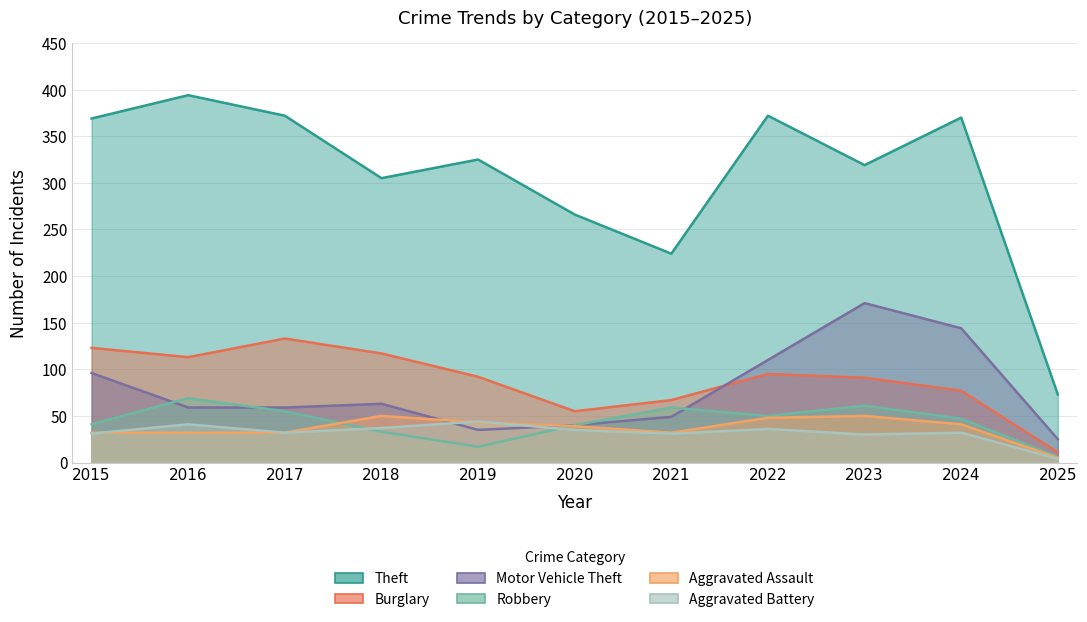

Where does the Burglary series first go above 92?

2015